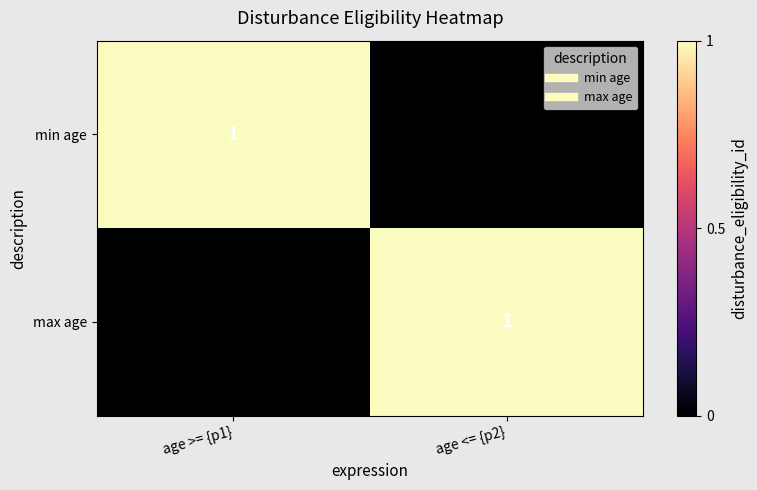

Reading left to right, transcribe all the data shown in this chart.

min age: 1	0
max age: 0	1